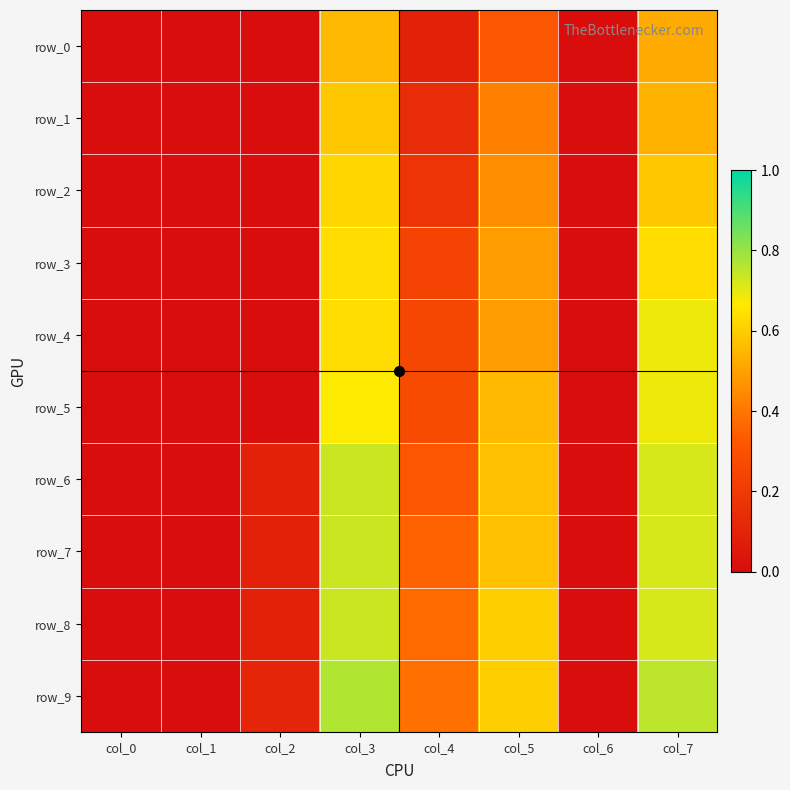

True or false: row_6 has a value of 0.2 at col_4.

False